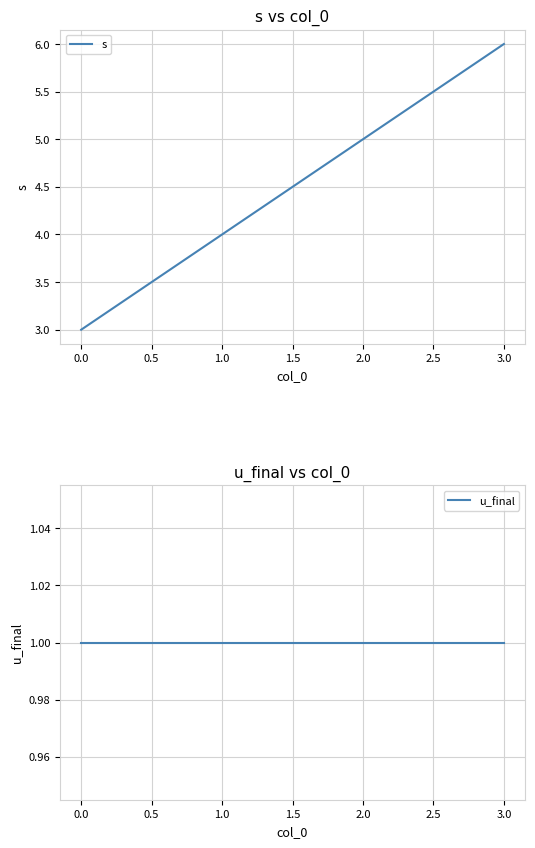

What value does the s series have at 2.0?

5